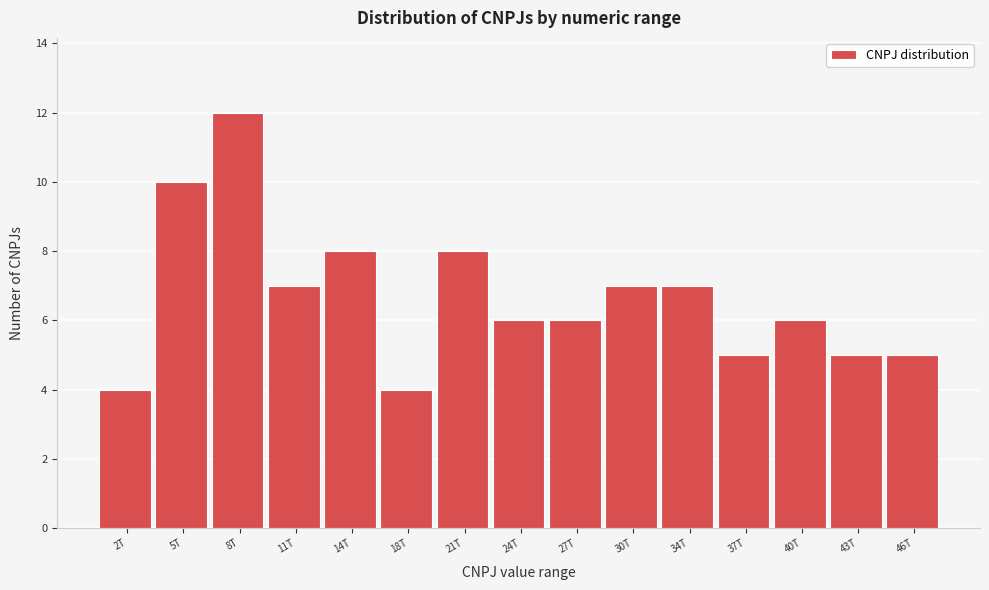

Reading left to right, extract all data points from this chart.

4	10	12	7	8	4	8	6	6	7	7	5	6	5	5